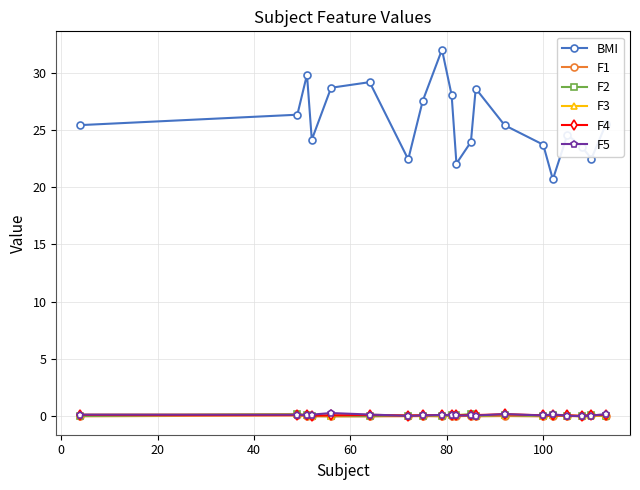

What is the maximum value shown in the chart?

32.0